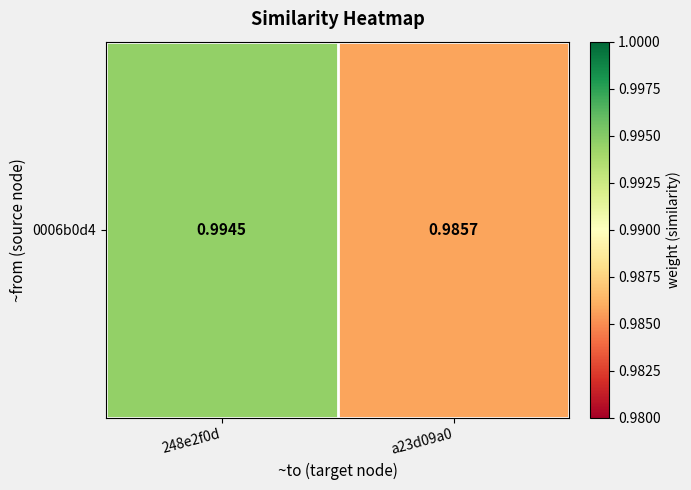

Reading left to right, extract all data points from this chart.

248e2f0d=1.0	a23d09a0=1.0